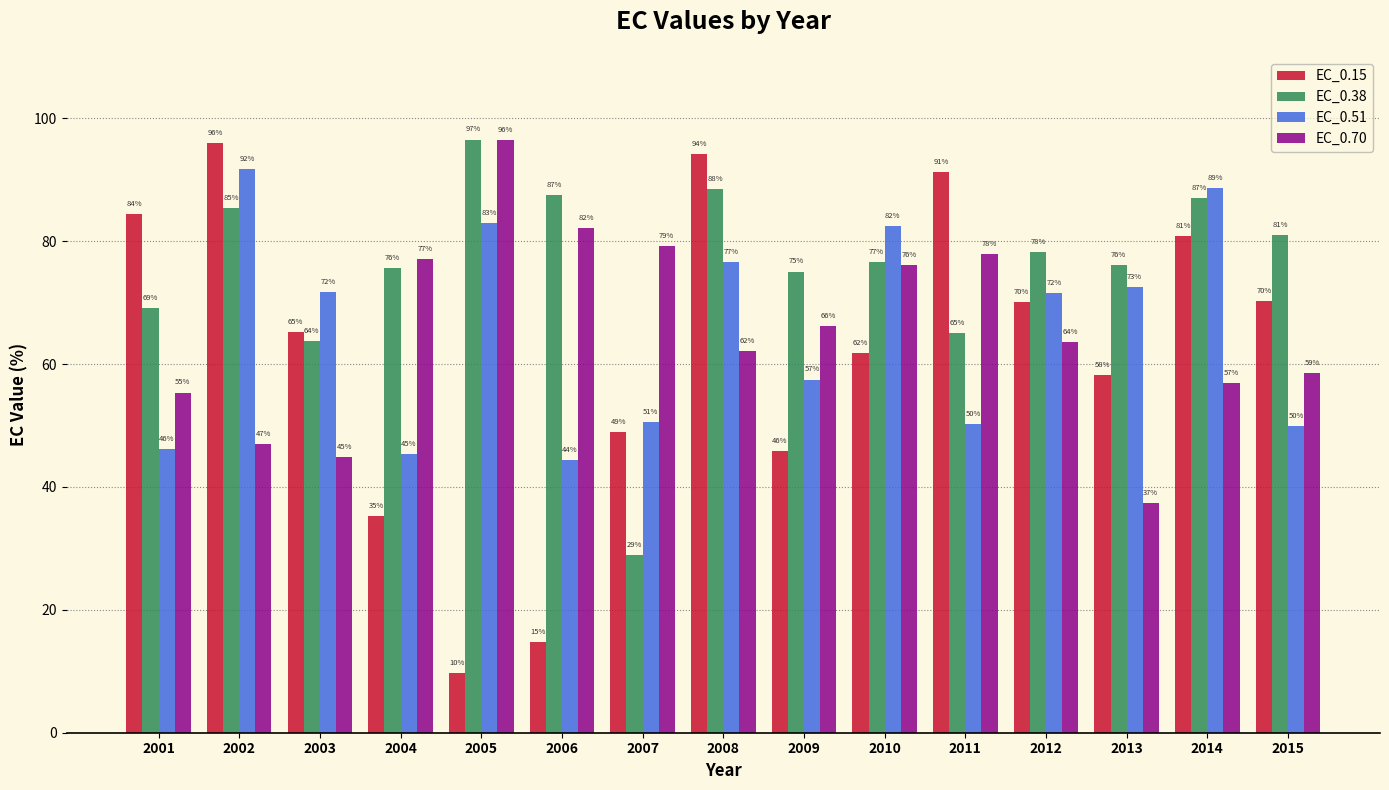

At 2013, list the series in order from largest to smallest.

EC_0.38, EC_0.51, EC_0.15, EC_0.70